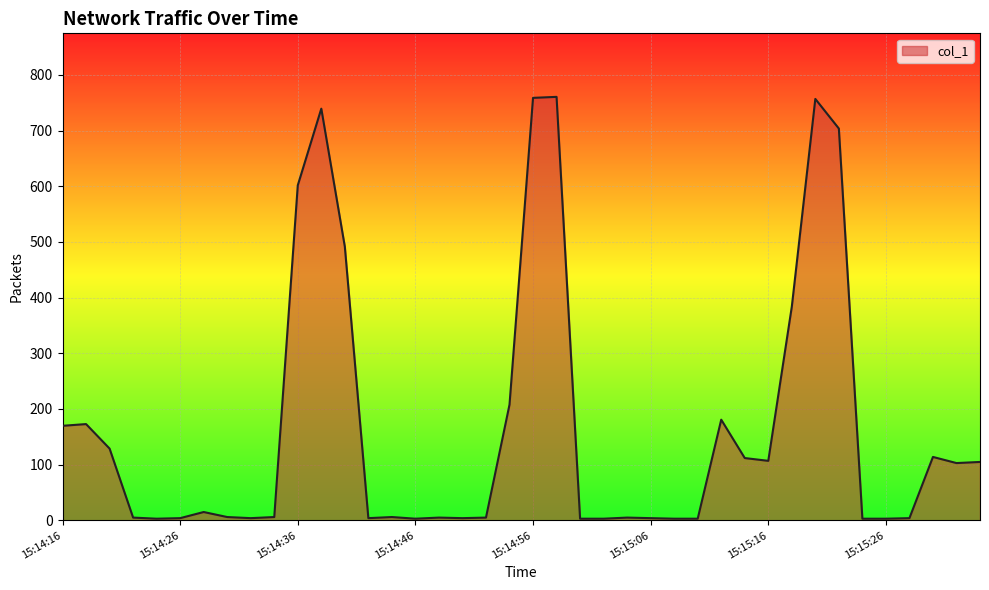

What is the difference between the maximum and minimum values?

757.4